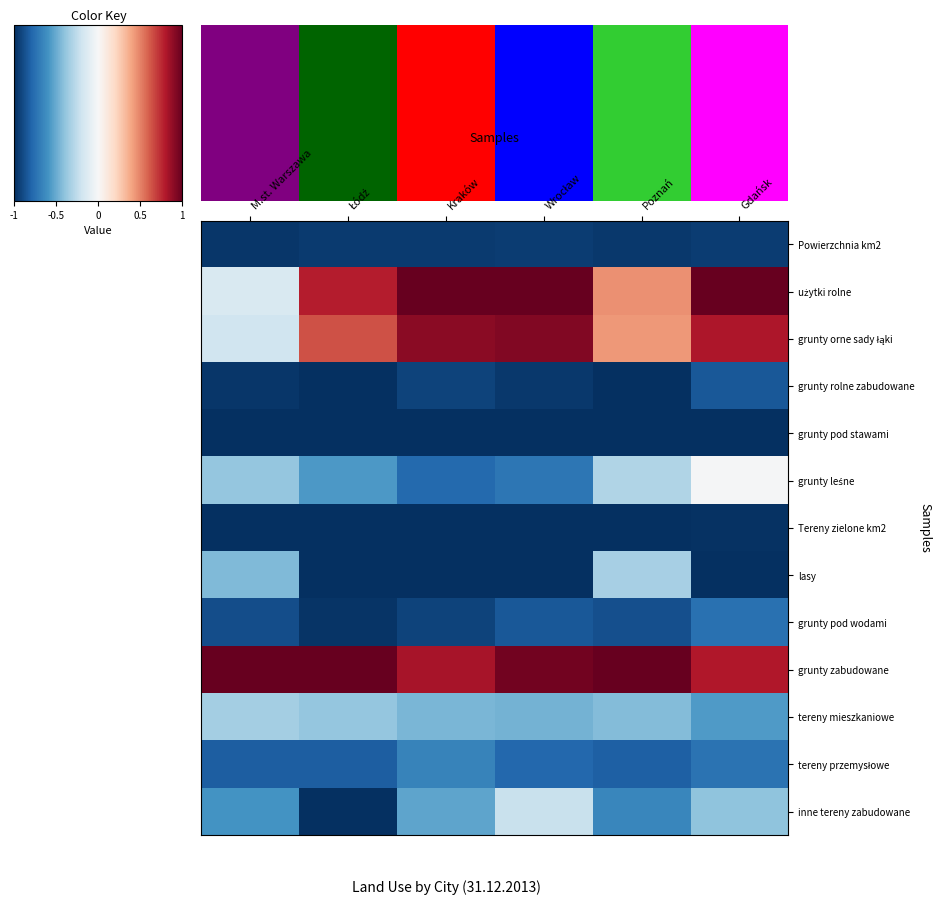

The tereny mieszkaniowe series shows -0.7 at Poznań. True or false?

False